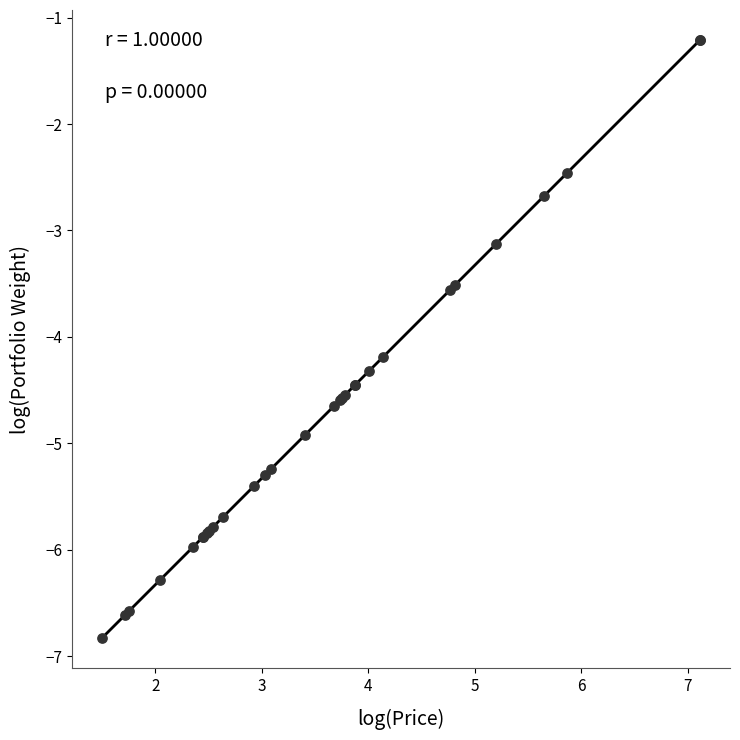

What Y value in the scatter plot is closest to -4?

-4.2